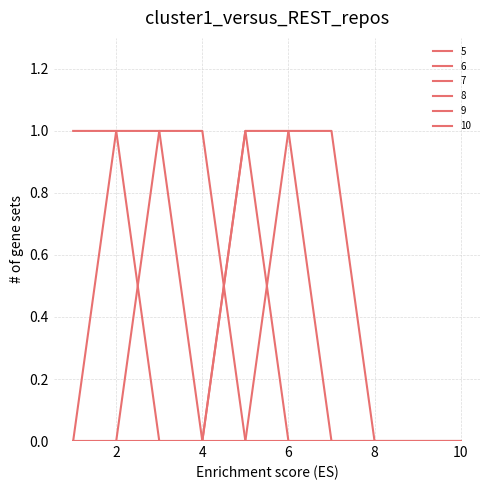

Does the chart have visible grid lines?

Yes